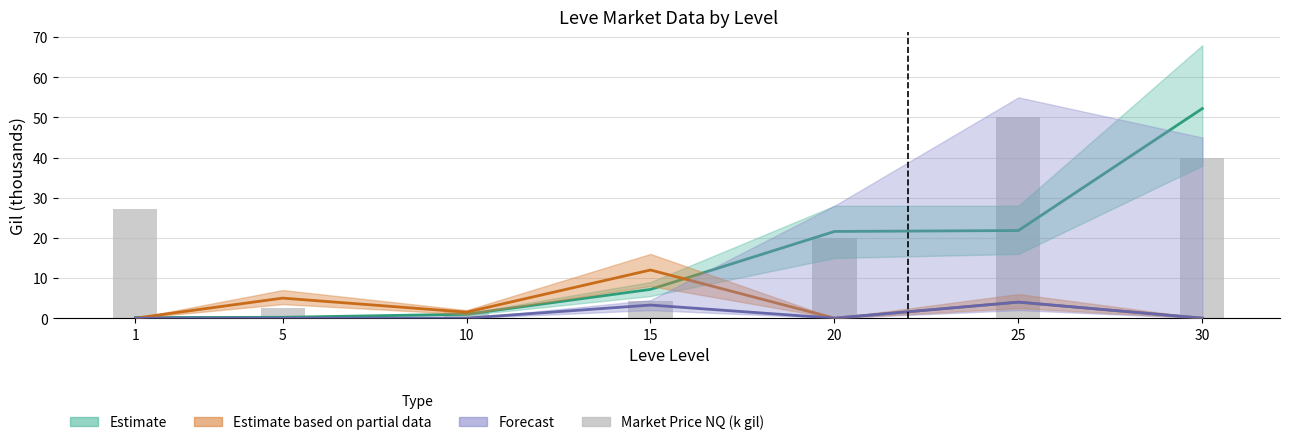

Which has a higher value, 5 or 15?

15